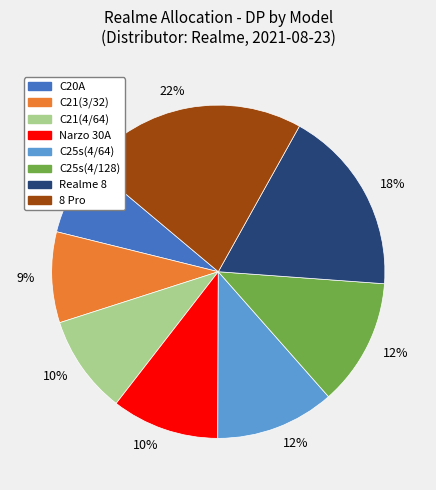

Do C25s(4/64) and Narzo 30A together represent more than half of the pie?

No